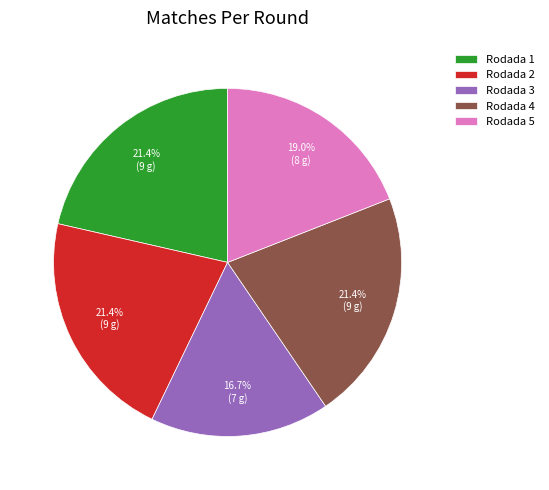

To the nearest percent, what portion does Rodada 5 represent?

19%